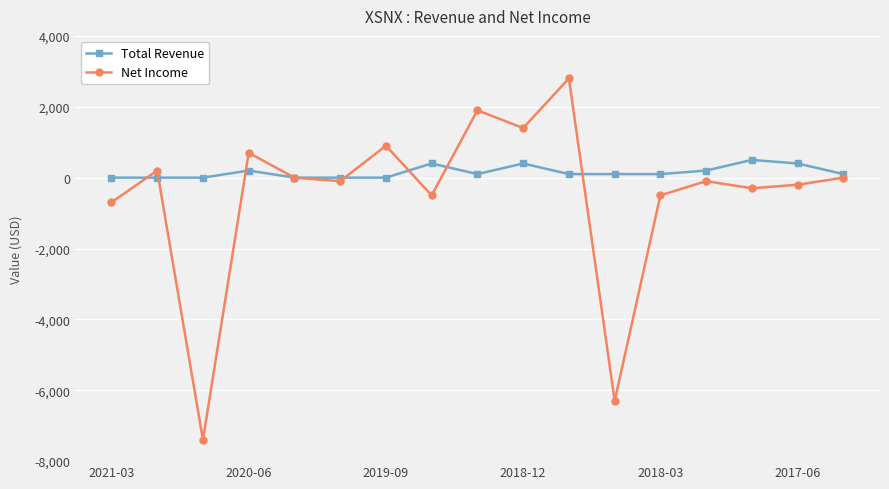

What is the maximum value shown in the chart?

2800